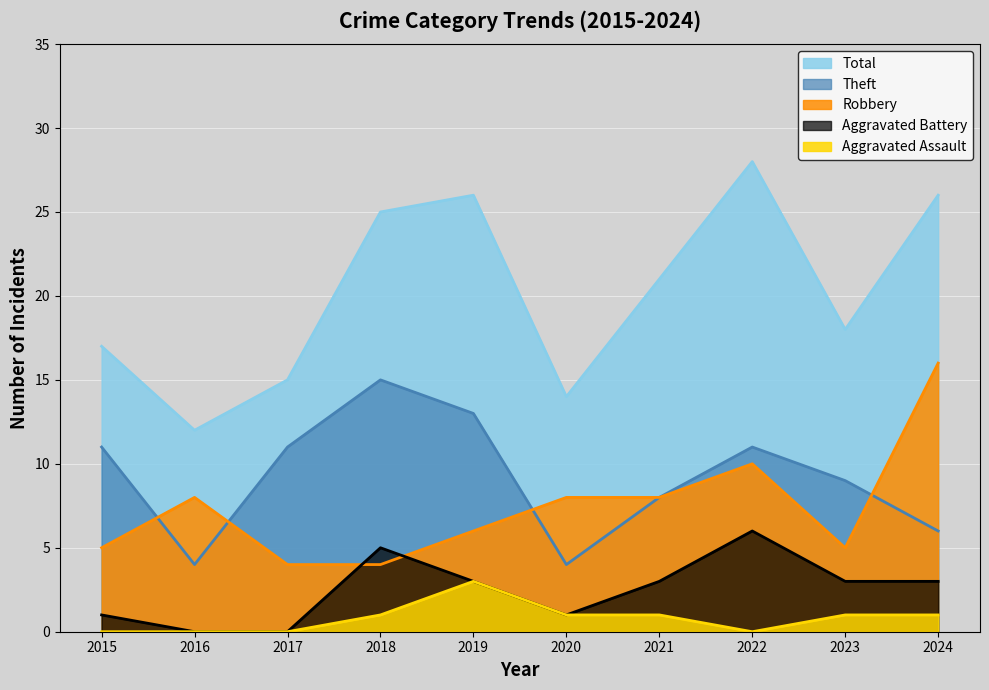

True or false: Aggravated Assault has more than 1 points higher than both neighbors.

False